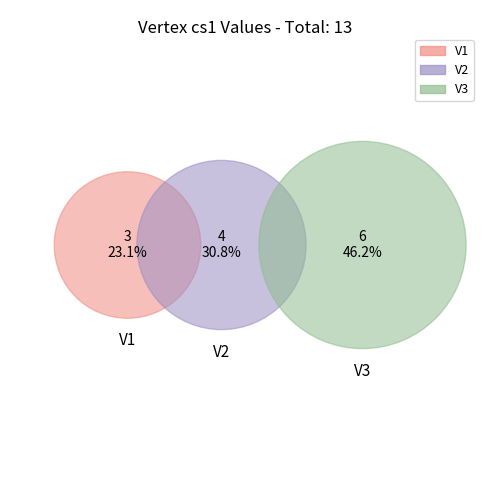

To the nearest percent, what portion does V3 represent?

46%